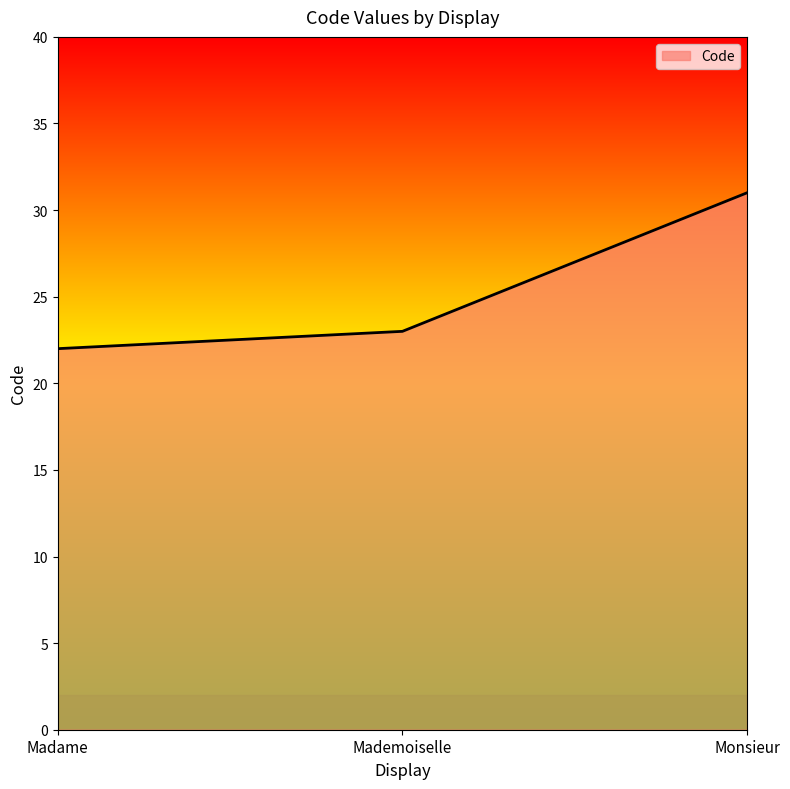

Reading left to right, list all the values displayed in this chart.

Madame=22	Mademoiselle=23	Monsieur=31